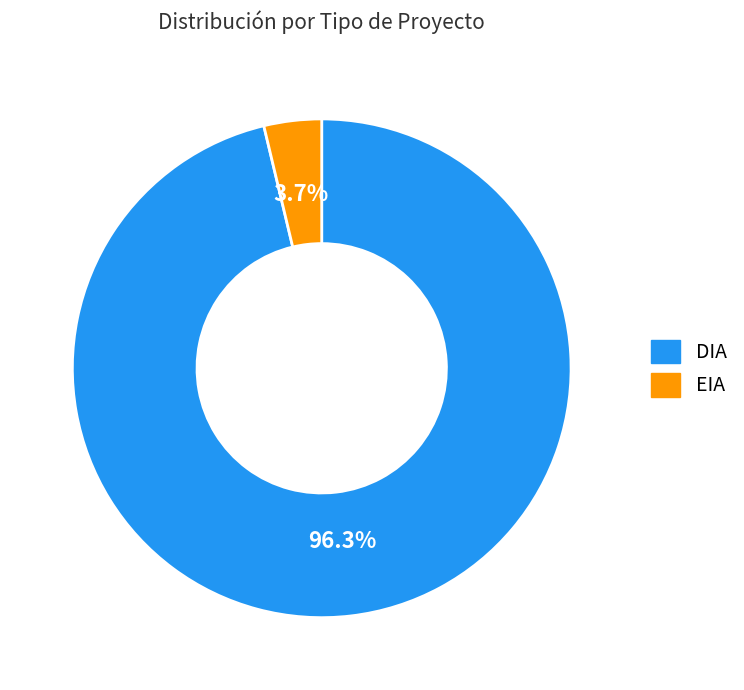

Is DIA the majority of the pie?

Yes